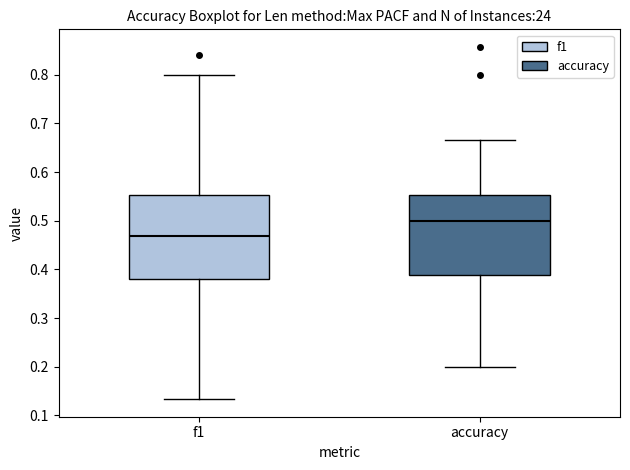

Reading left to right, transcribe this box plot: for each box, give where its median line is, the range the box spans, and where its two whiskers end, as read against the y-axis. The values are not printed on the chart, so give them approximately, as read against the axis.

f1: median 0.47, box 0.38 to 0.55, whiskers 0.13 to 0.80
accuracy: median 0.50, box 0.39 to 0.55, whiskers 0.20 to 0.67